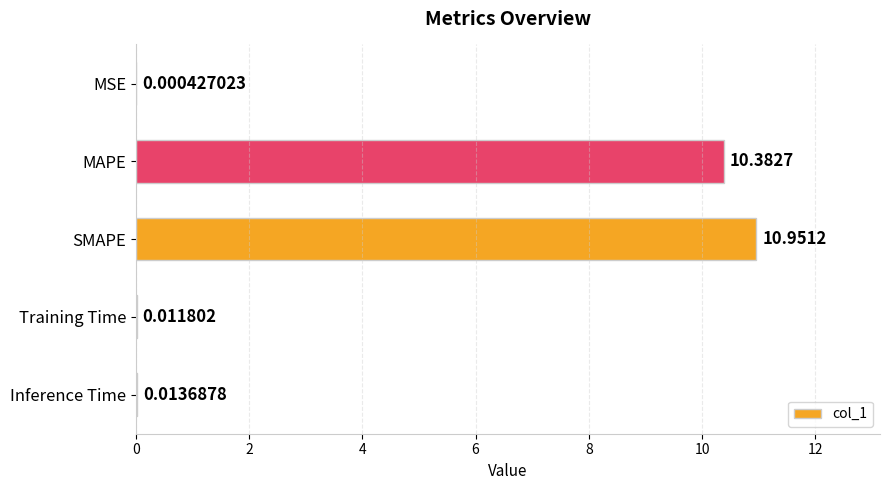

Where is the data nearest to the value 5?

Inference Time